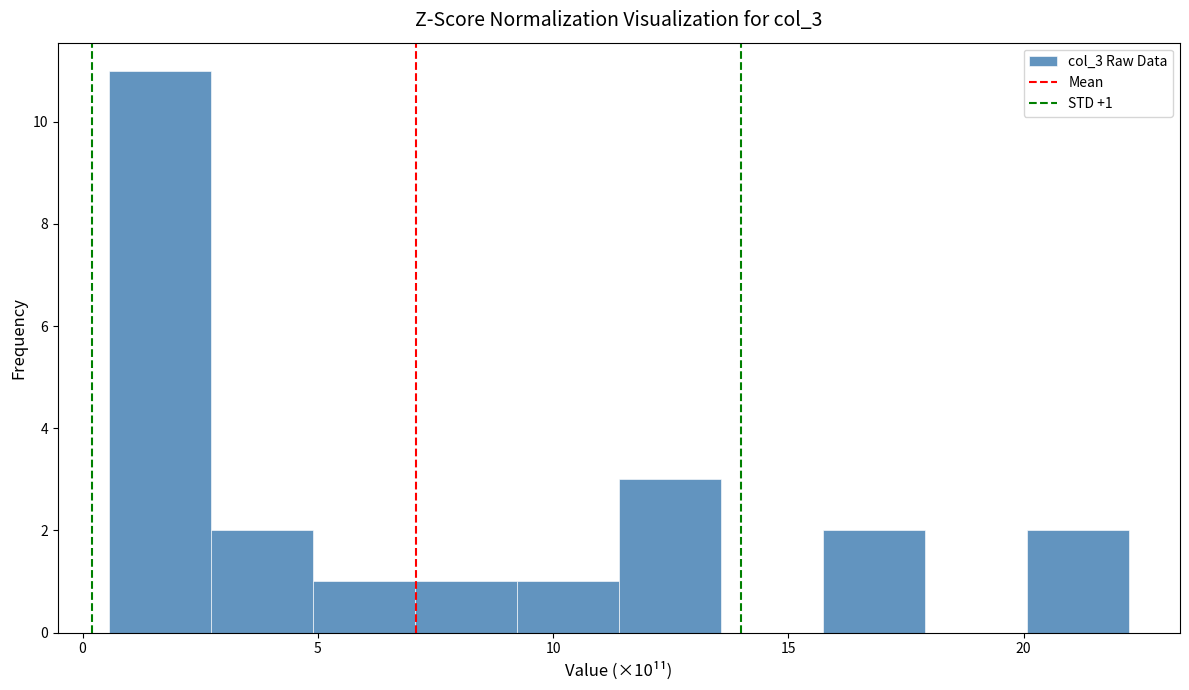

Over which range of the x-axis is the bar tallest?

0.5 to 2.5